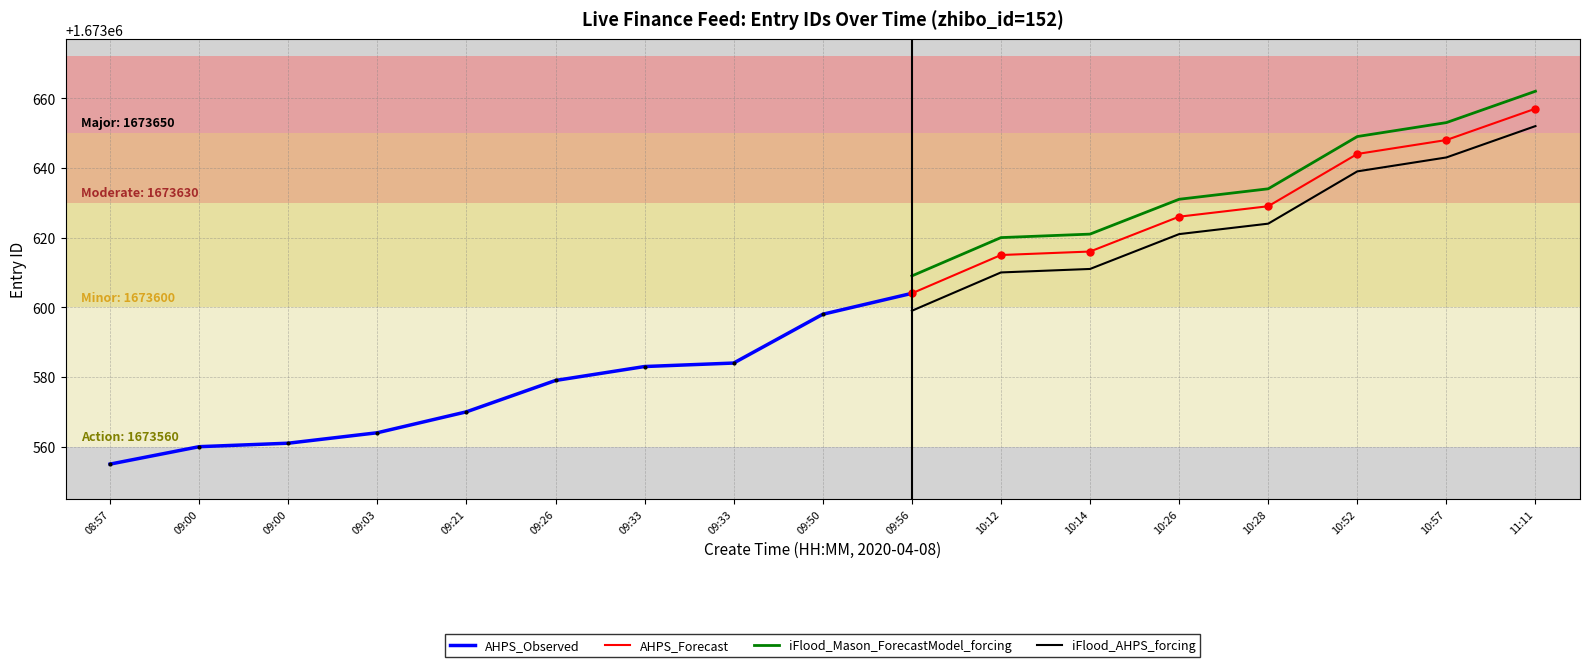

True or false: is_focus and top_value intersect in this chart.

False